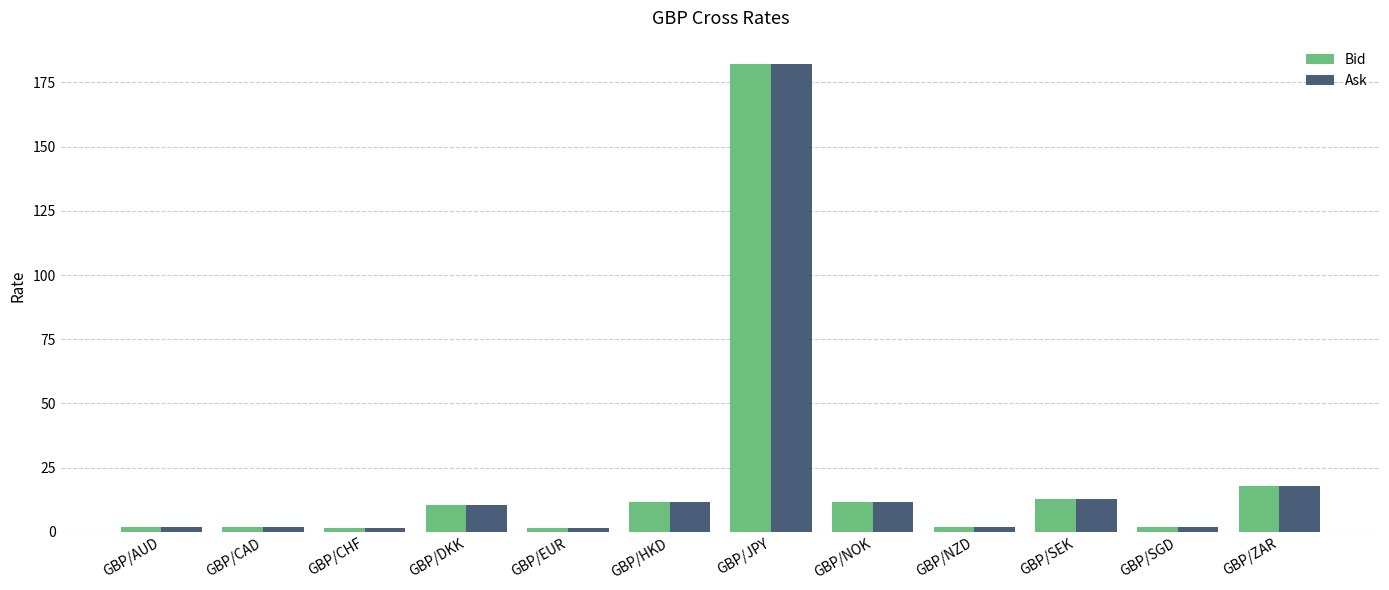

The value of Bid at GBP/SEK is 12.7. True or false?

True